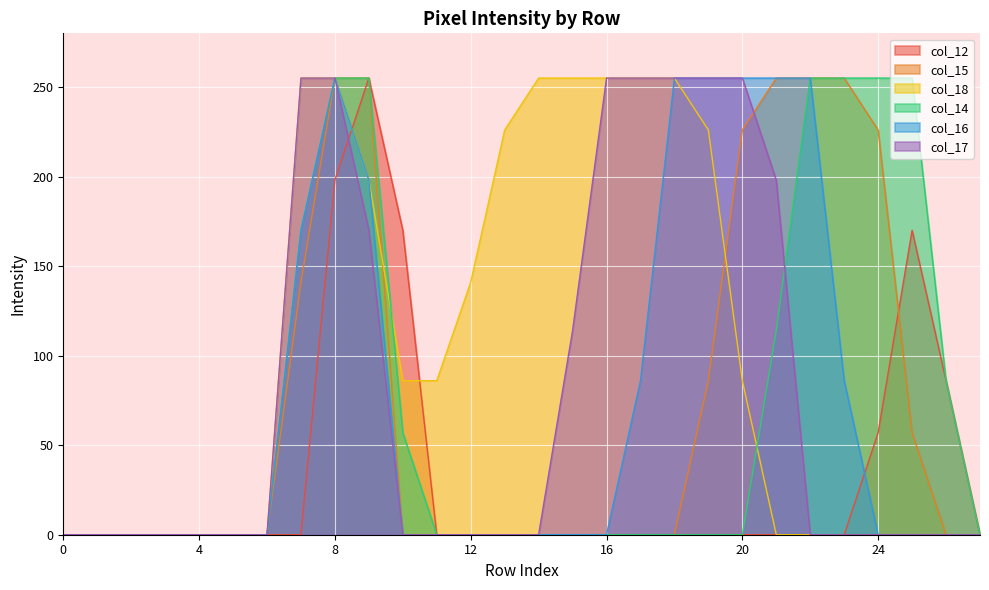

True or false: col_15 and col_16 intersect in this chart.

False